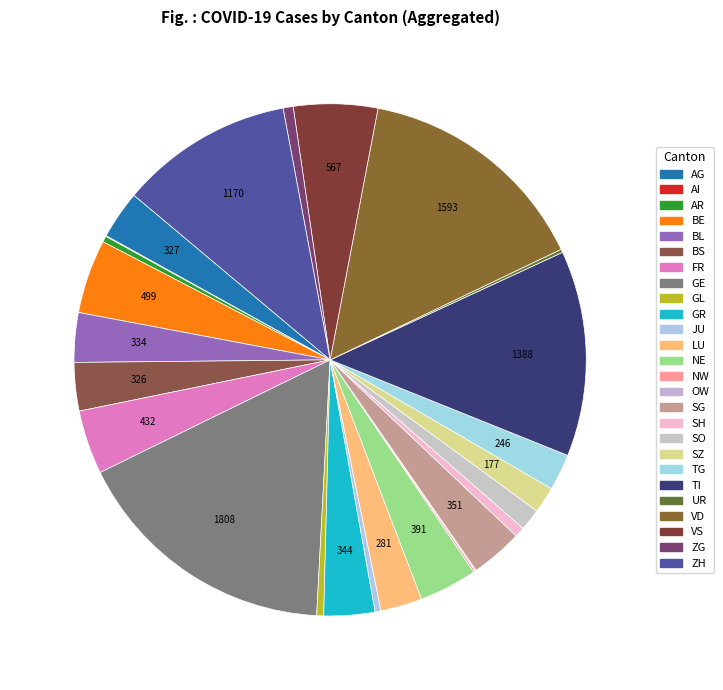

Is it true that SH is 15% of the pie?

False